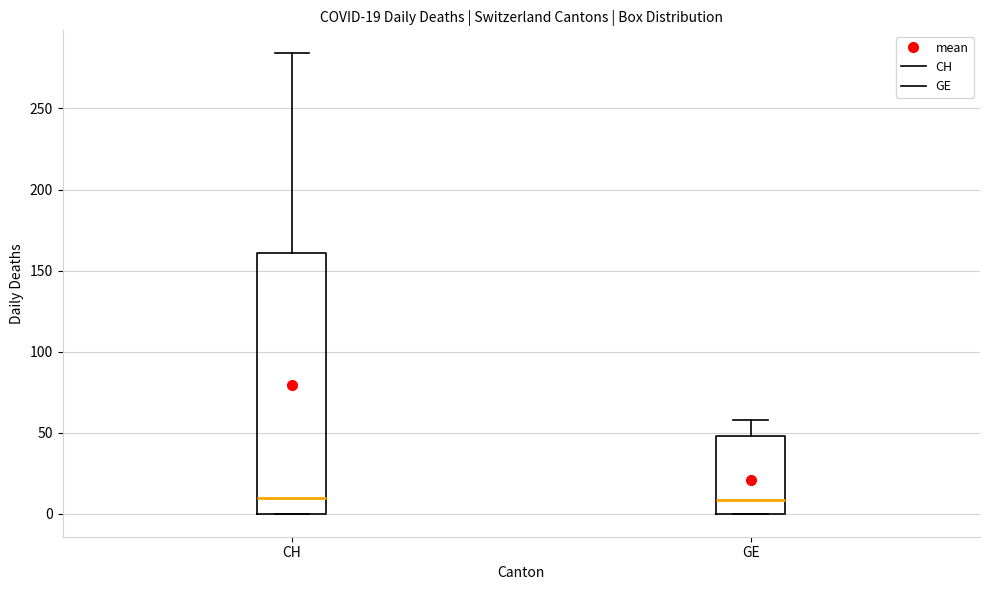

Which box is the tallest, from its lower edge to its upper edge?

CH